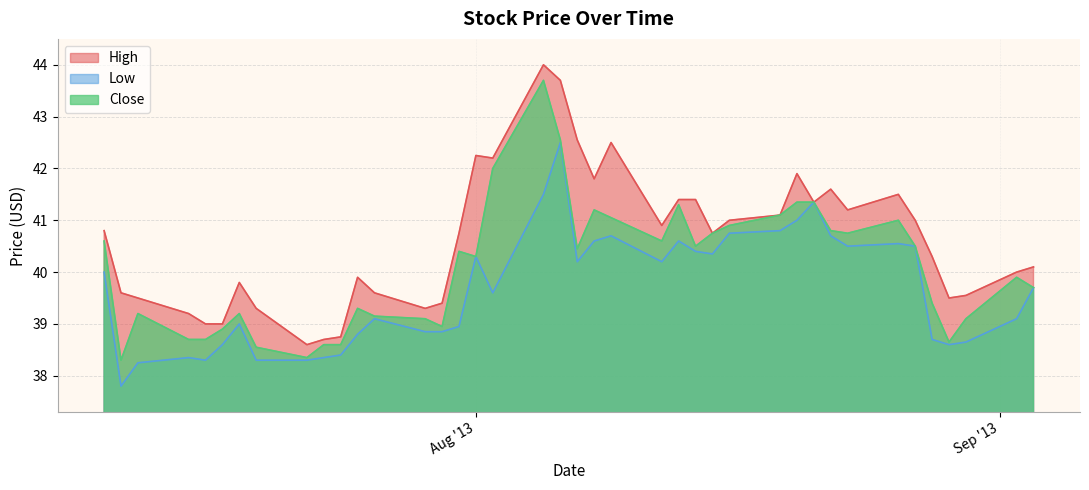

True or false: High and Close intersect in this chart.

False